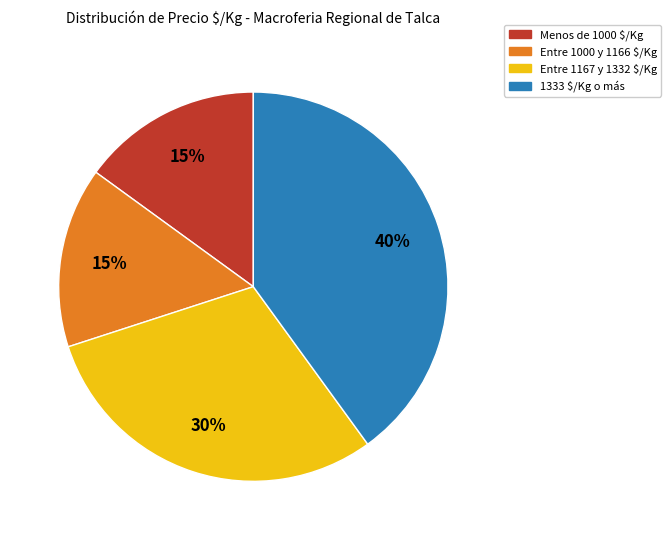

To the nearest percent, what is the average slice percentage?

25%